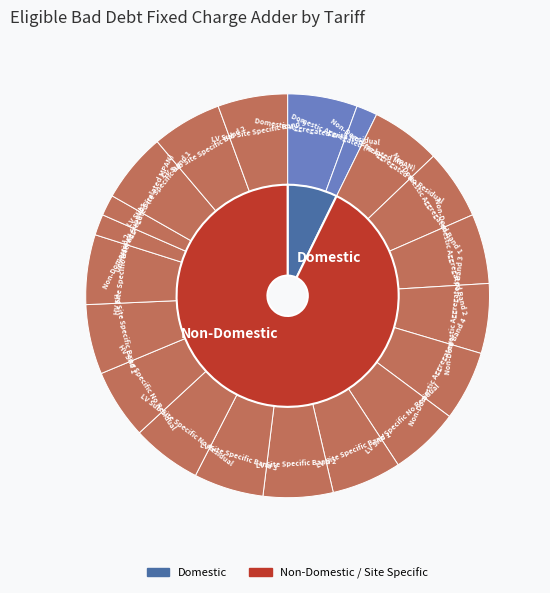

Is the sum of Non-Domestic Aggregated Band 2 and Non-Domestic Aggregated (related MPAN) greater than half?

No